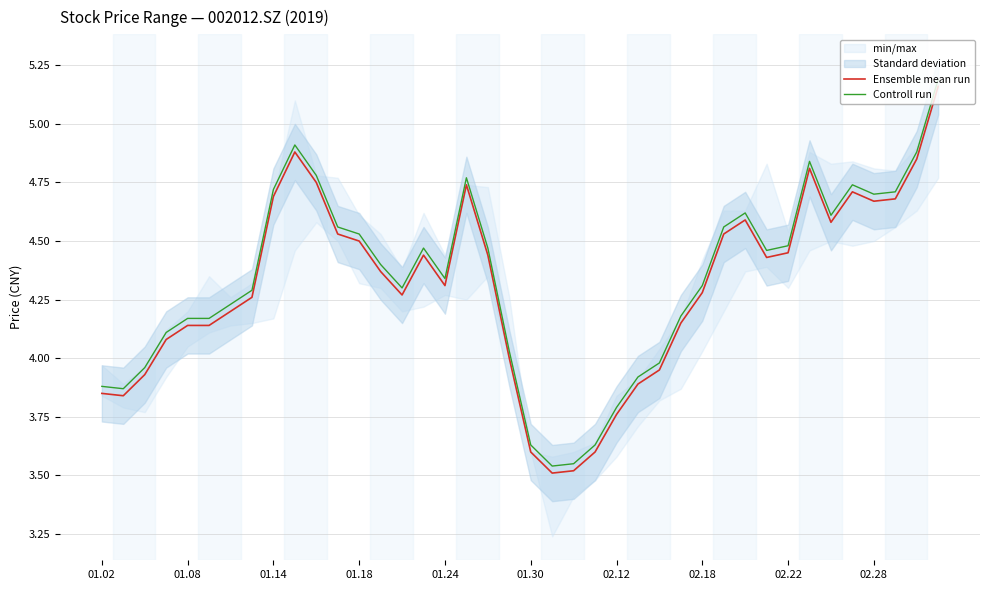

Is it true that Controll run equals 4.7 at 02.28?

True